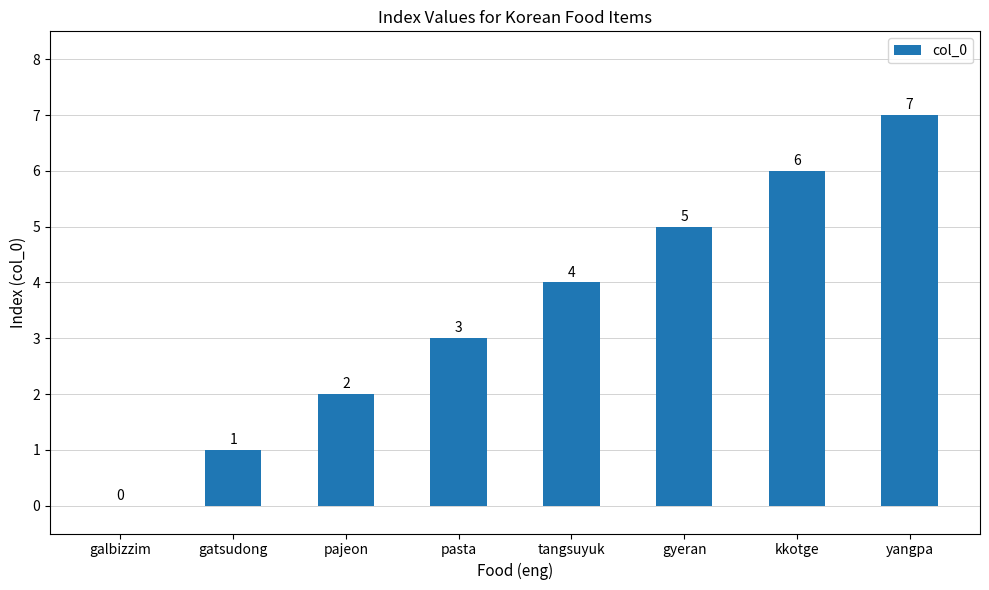

Is it true that the value at kkotge is 3?

False